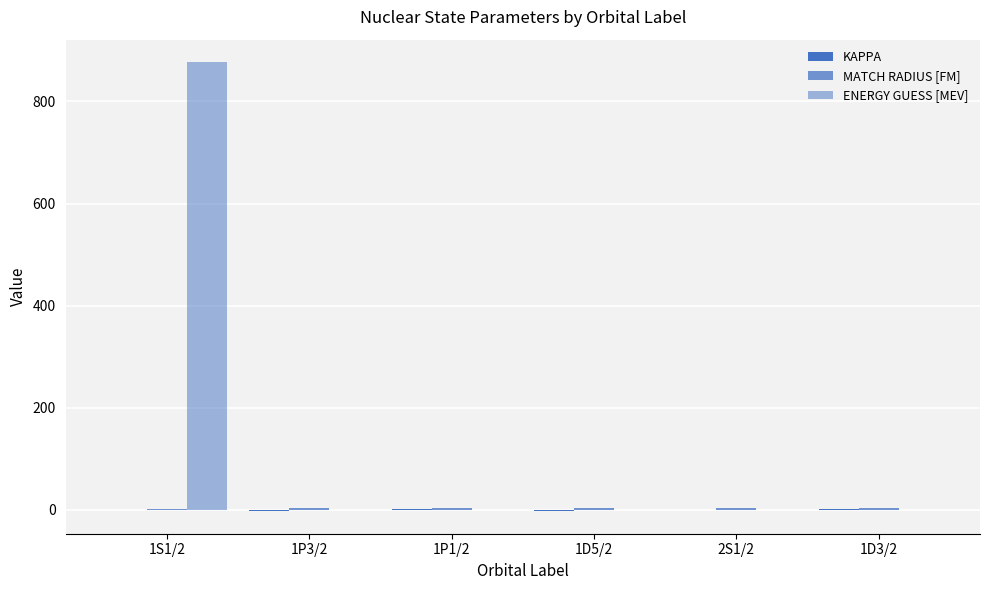

List the series in order of their peak value, highest first.

ENERGY GUESS [MEV], MATCH RADIUS [FM], KAPPA